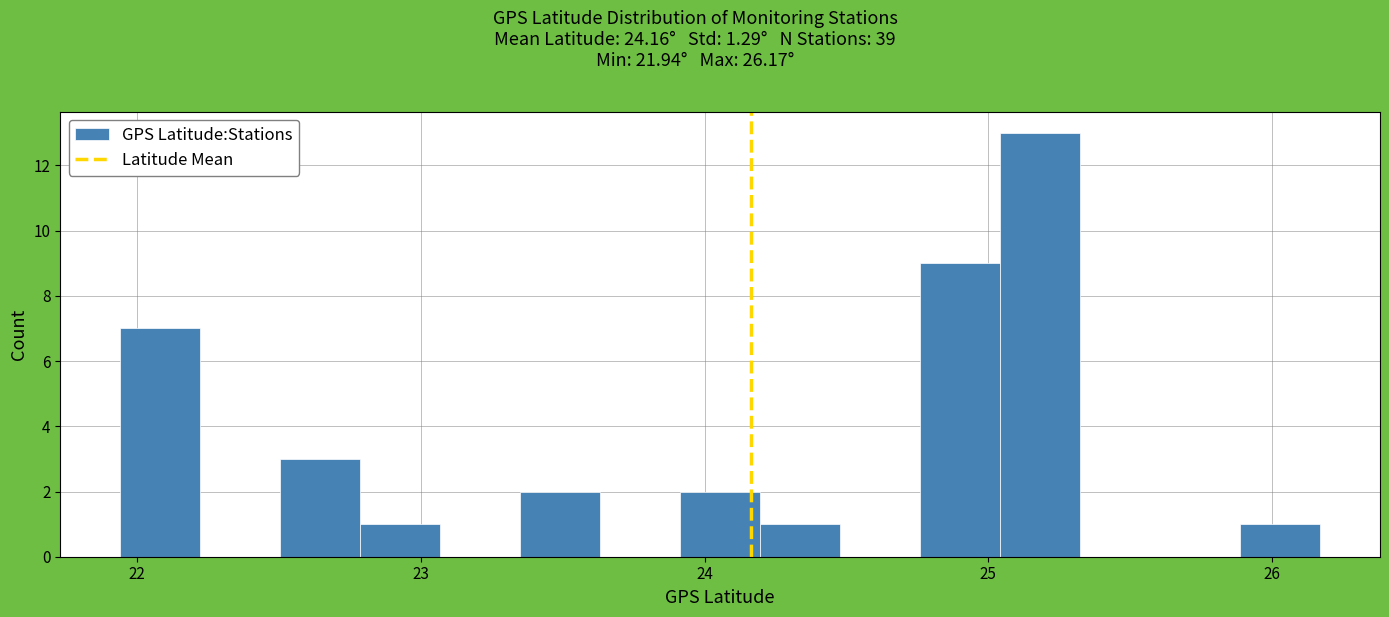

Read against the x-axis, roughly where is the centre of the tallest bar?

25.2